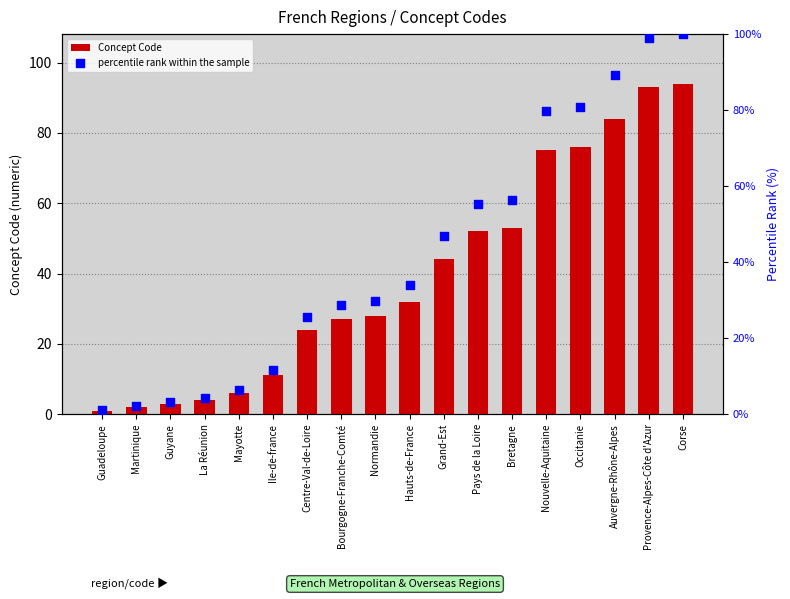

Which series has the widest spread of Y values?

percentile rank within the sample